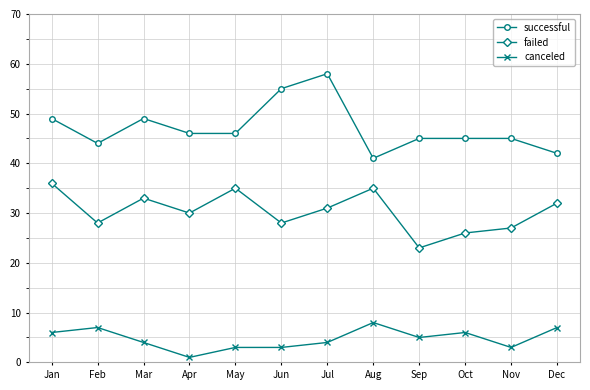

Is the value of canceled at Apr greater than the value of successful at Feb?

No